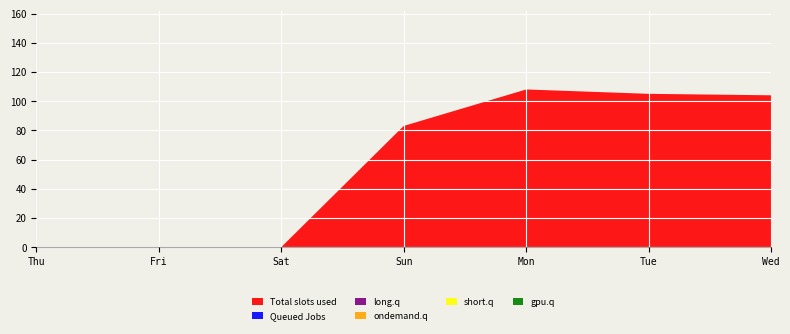

Reading left to right, extract all data points from this chart.

1: 0	0	0	83	108	105	104
2: 0	0	0	0	0	0	0
3: 0	0	0	0	0	0	0
4: 0	0	0	0	0	0	0
5: 0	0	0	0	0	0	0
6: 0	0	0	0	0	0	0